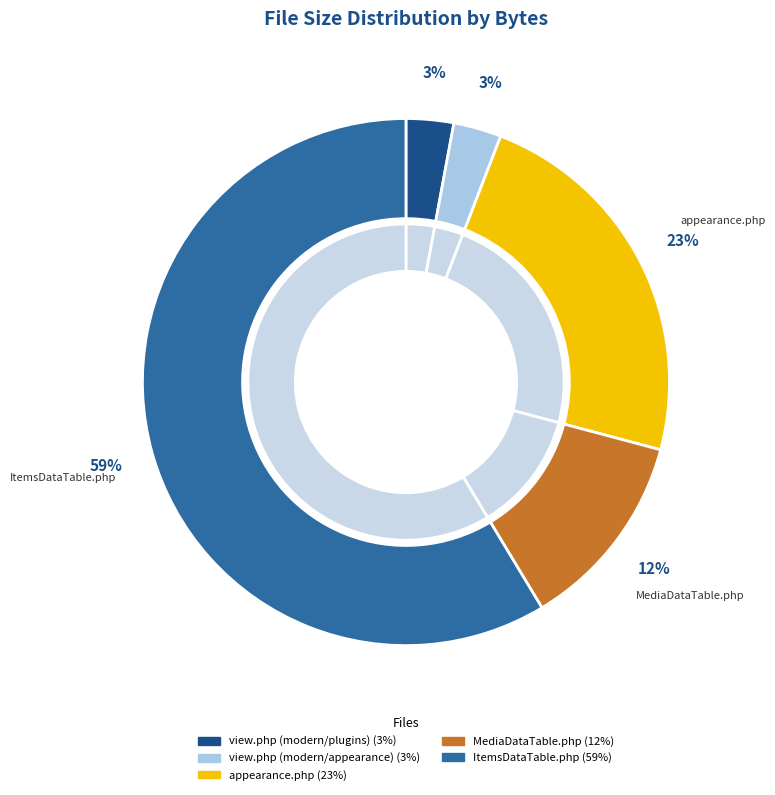

To the nearest percent, what is the combined percentage of view.php (modern/plugins) and MediaDataTable.php?

15%